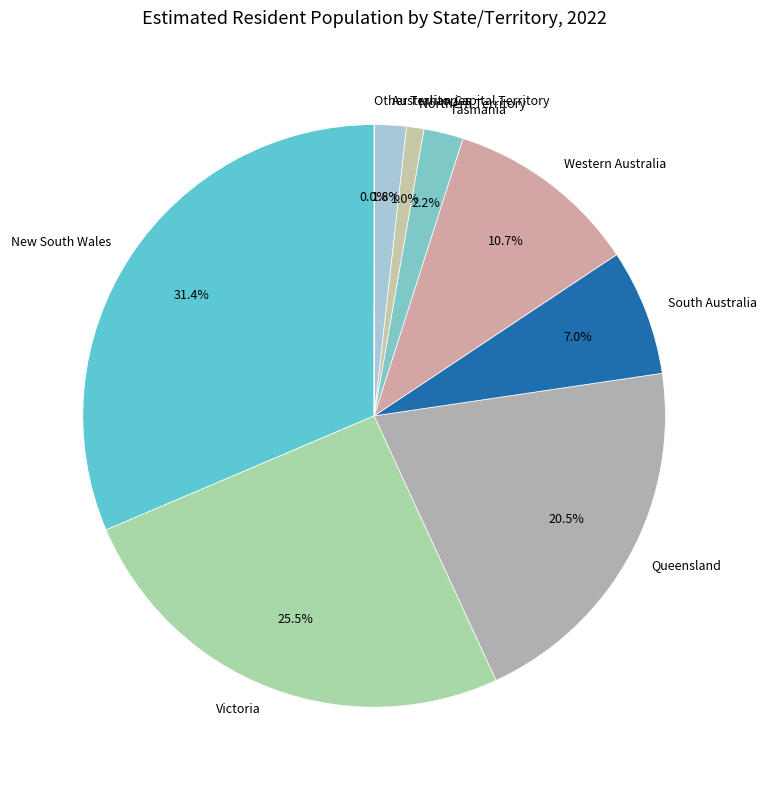

The Queensland slice represents 12% of the pie. True or false?

False